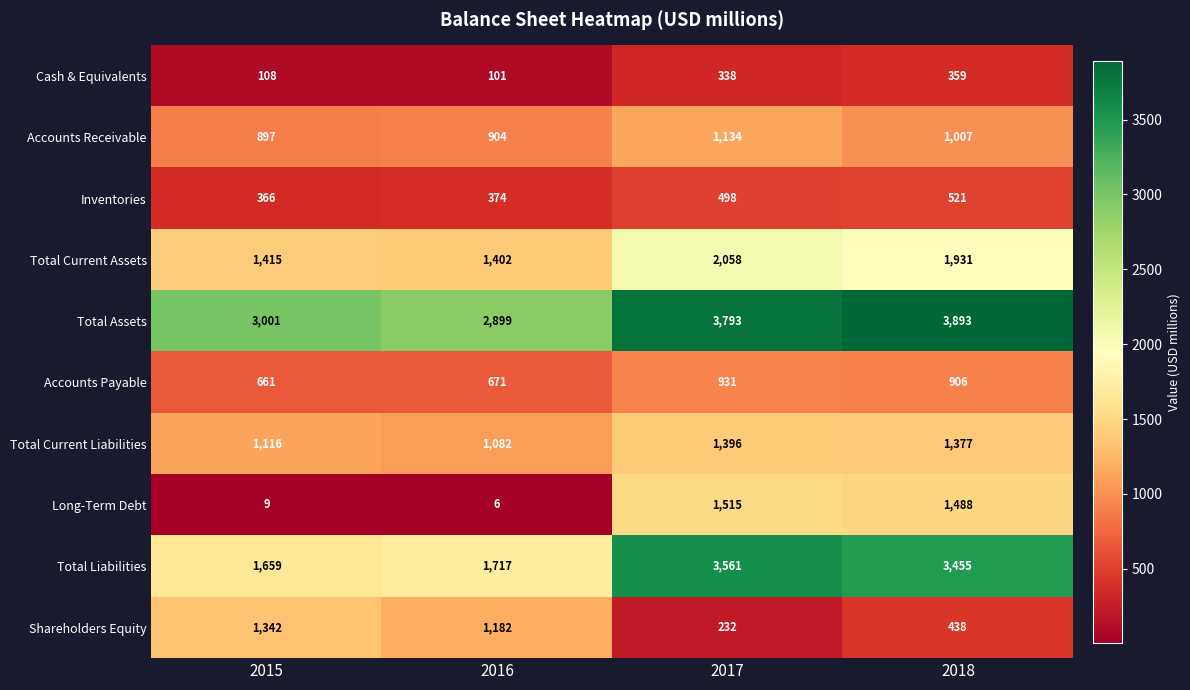

Is it true that Total Current Liabilities equals 611 at 2016?

False